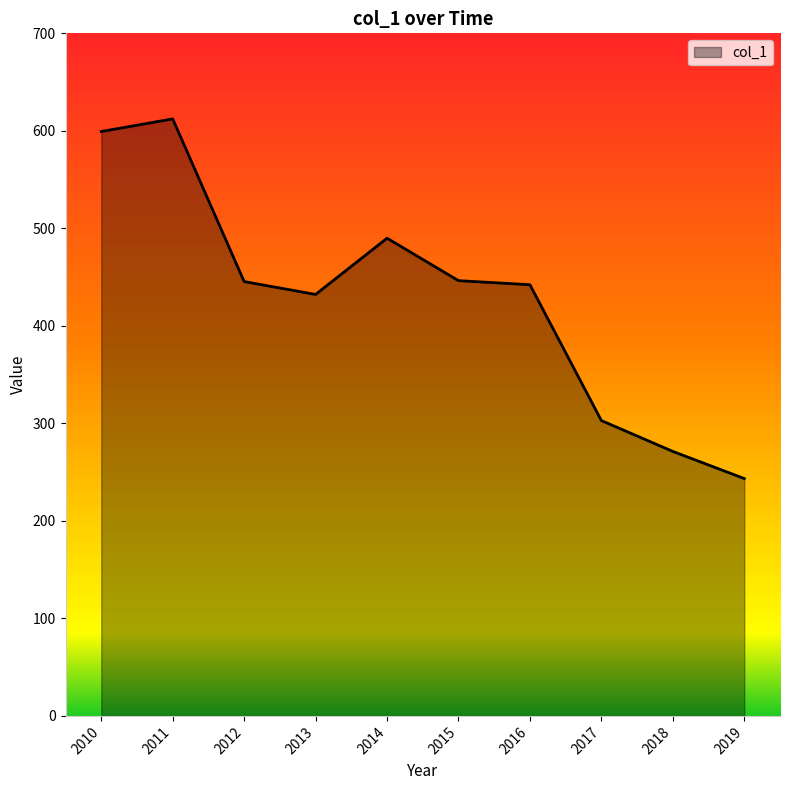

What is the ratio of the value at 2015 to the value at 2010?

0.7